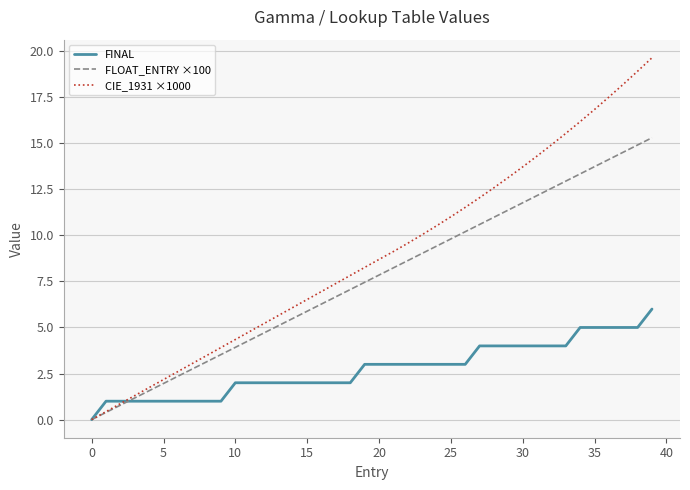

Rank the series by their average value, from highest to lowest.

CIE_1931 ×1000, FLOAT_ENTRY ×100, FINAL